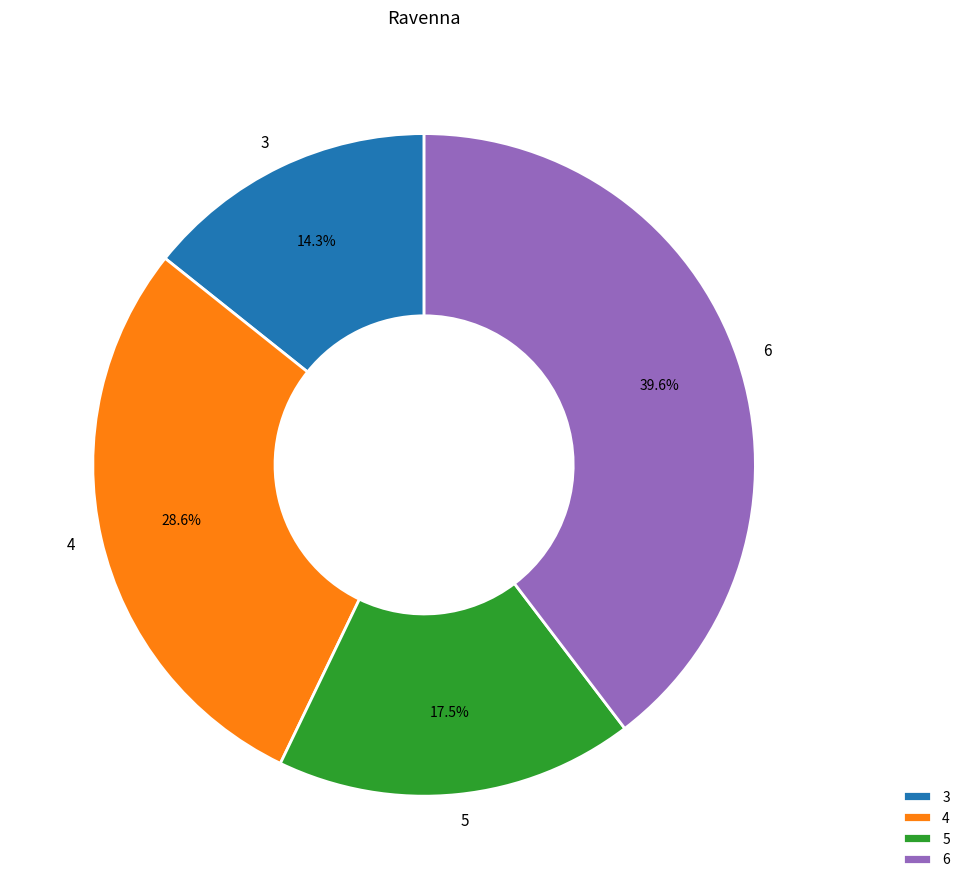

Rank the categories by value from lowest to highest.

3, 5, 4, 6